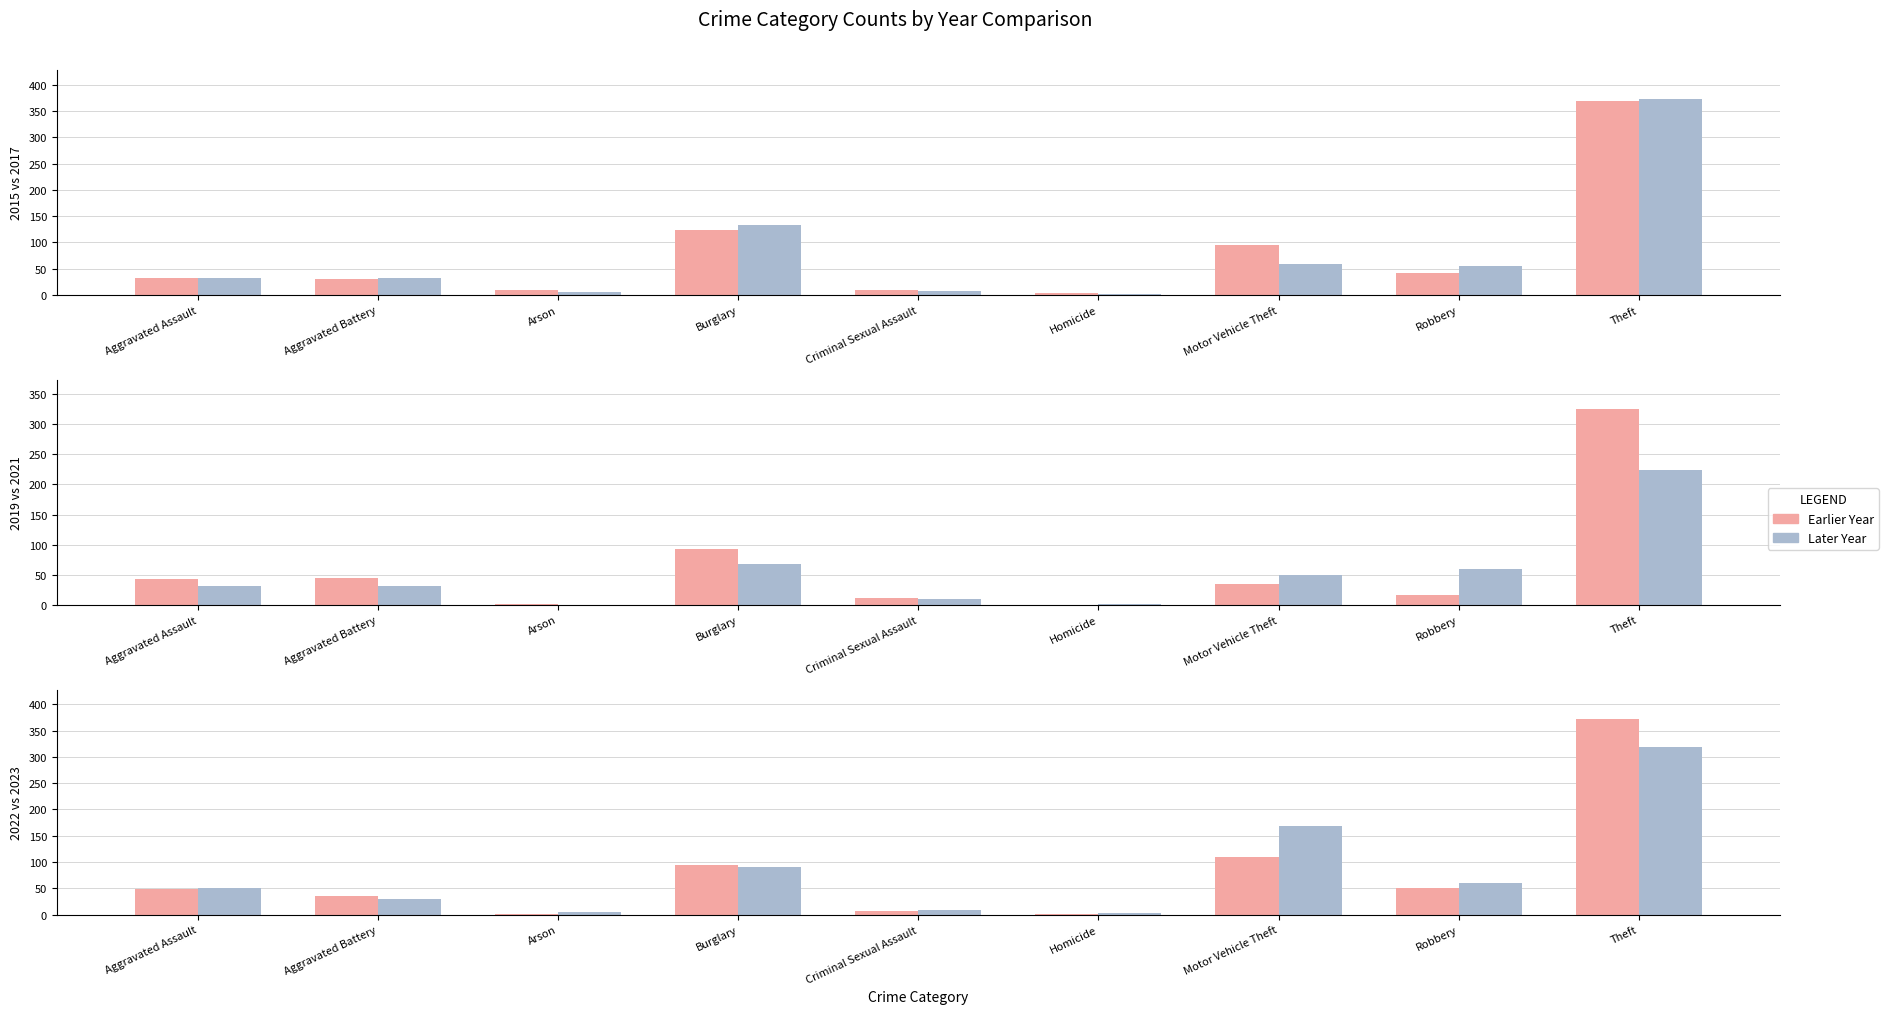

What is the greatest value displayed?

372